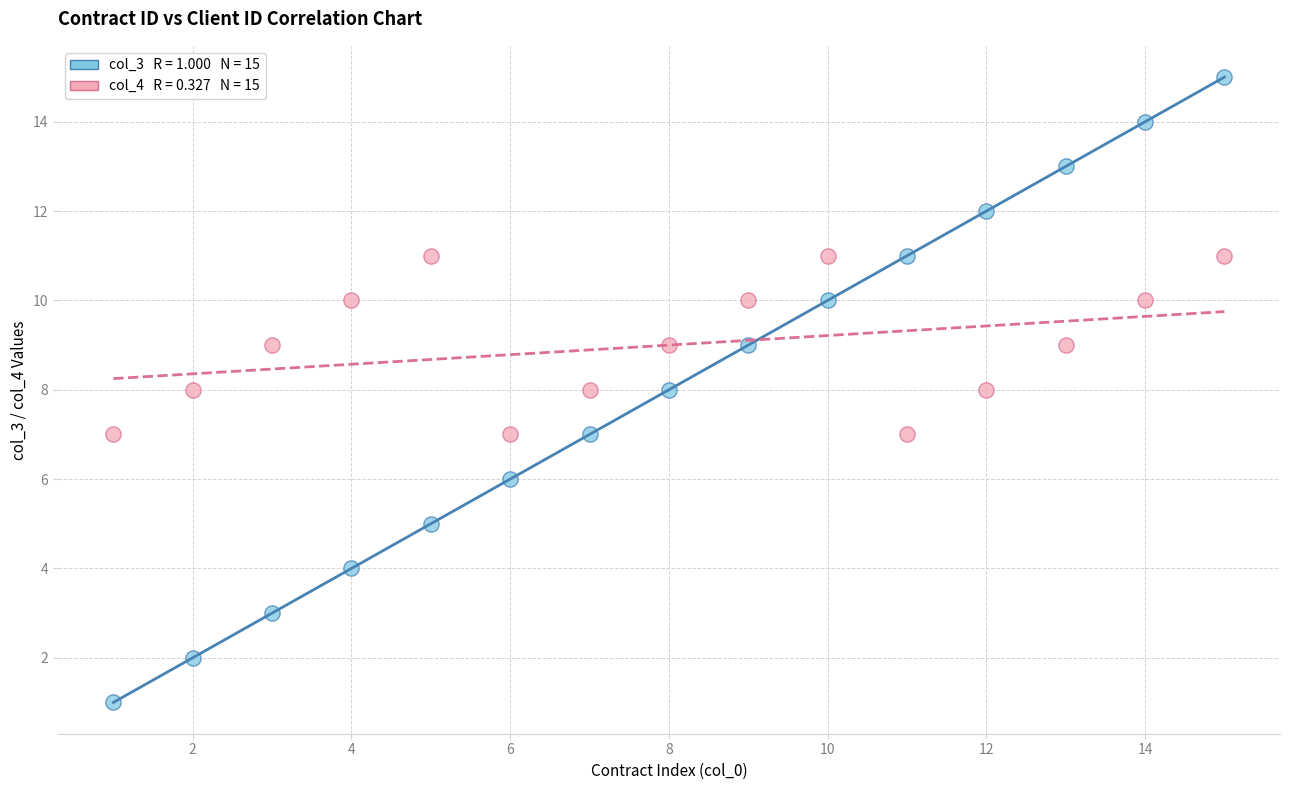

How many points are shown in the scatter plot?

30